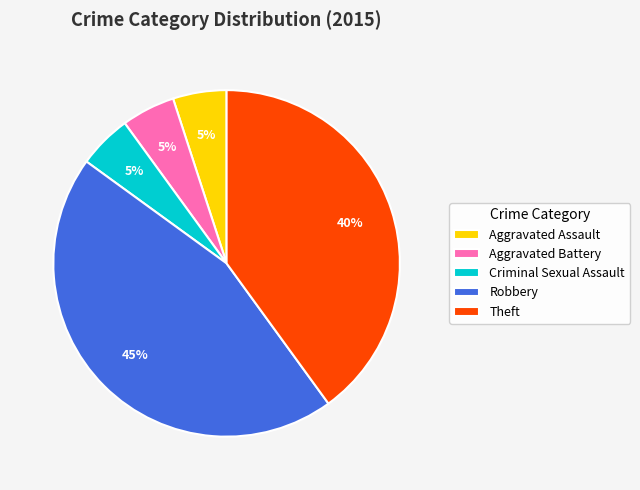

Does Criminal Sexual Assault represent more than half of the total?

No